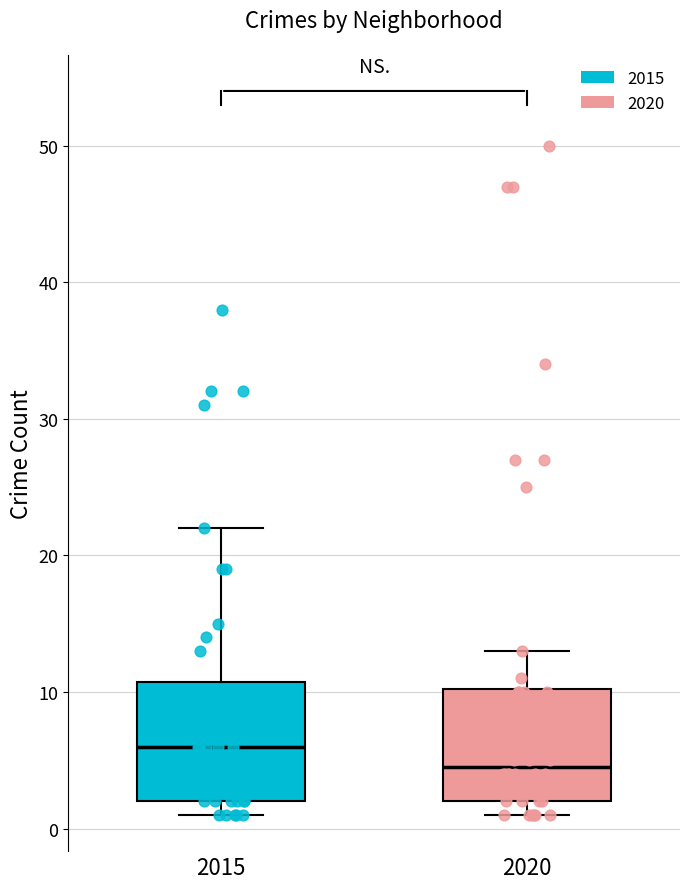

Reading left to right, read every box against the y-axis: the position of its median line, the range the box covers, and the ends of its whiskers. The values are not printed on the chart, so give them approximately, as read against the axis.

2015: median 6, box 2 to 11, whiskers 1 to 22
2020: median 5, box 2 to 10, whiskers 1 to 13